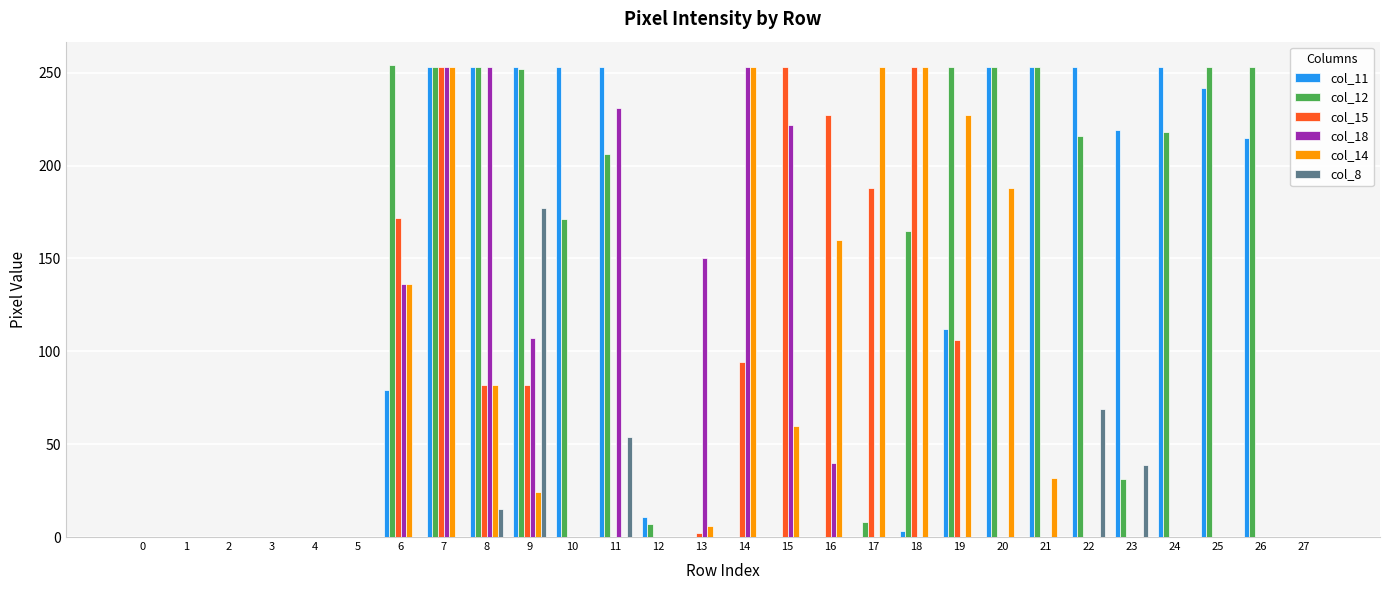

What is the sum of all col_12 values?

3299